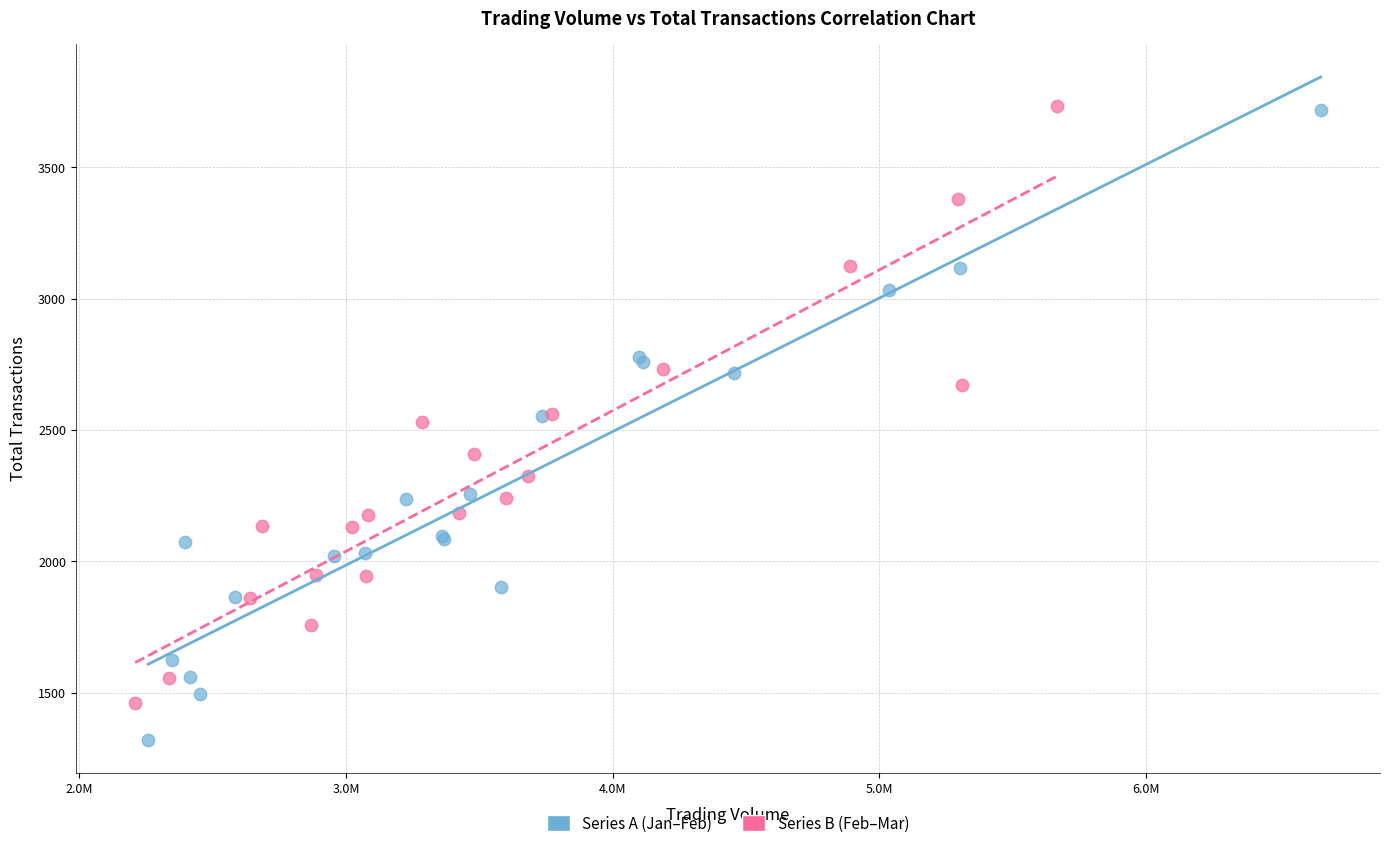

What are all the series names shown in the legend?

Series A (Jan–Feb), Series B (Feb–Mar)